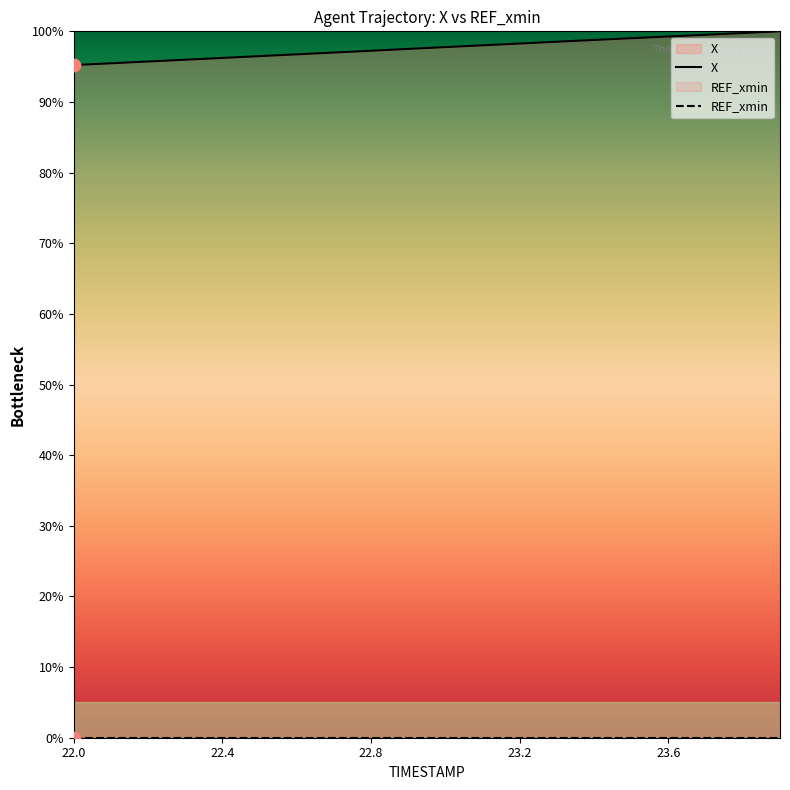

What is the change in value from 22.6 to 23.9?

+3.3